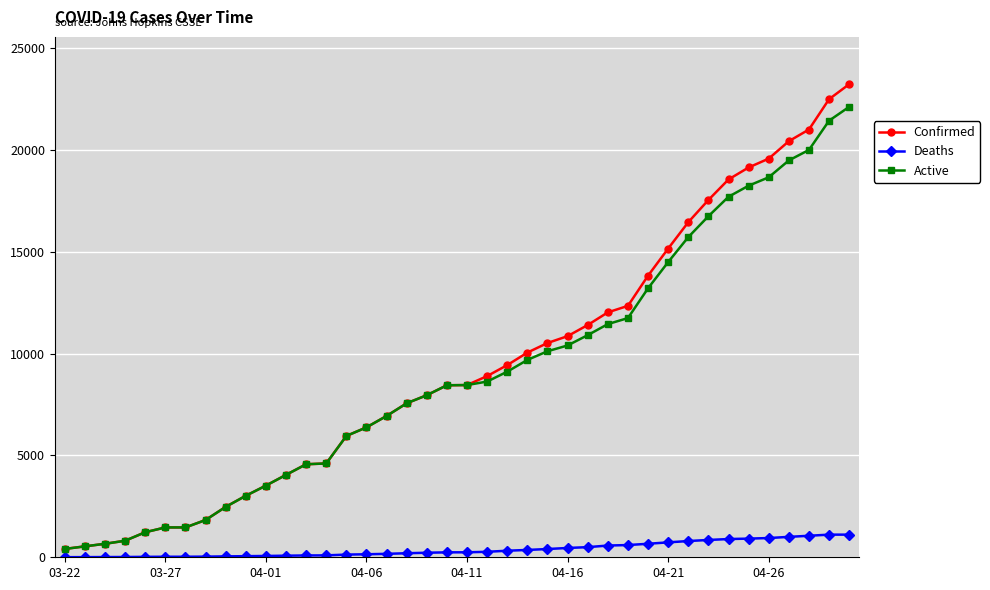

Rank the series by their maximum value, from lowest to highest.

Deaths, Active, Confirmed